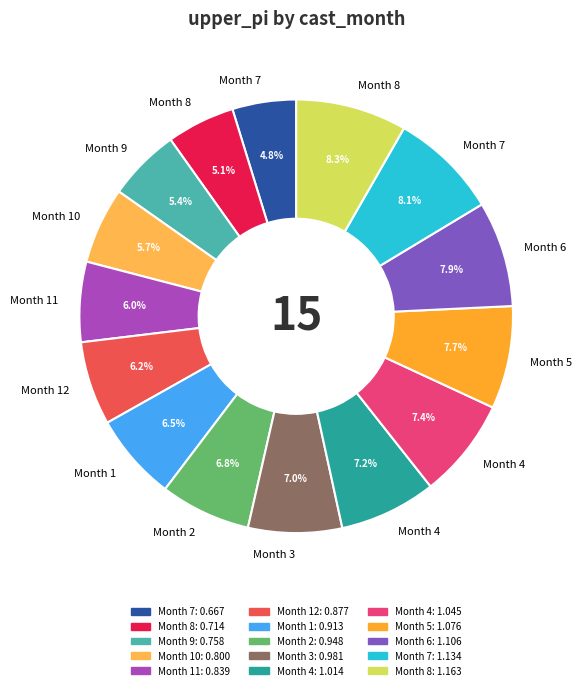

Is there any slice that represents more than half of the pie?

No